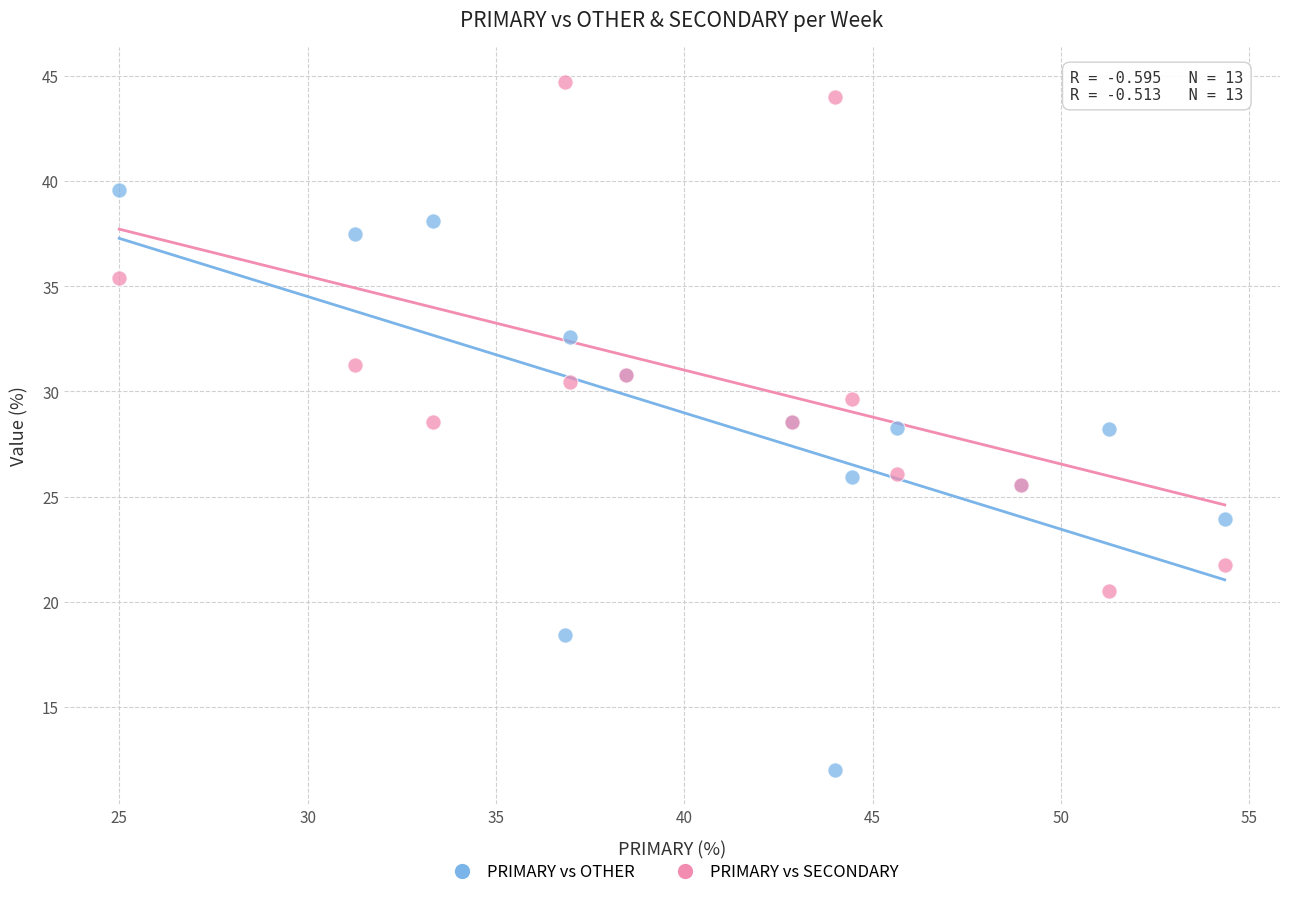

What is the X range (max minus min) for the scatter plot?

29.3